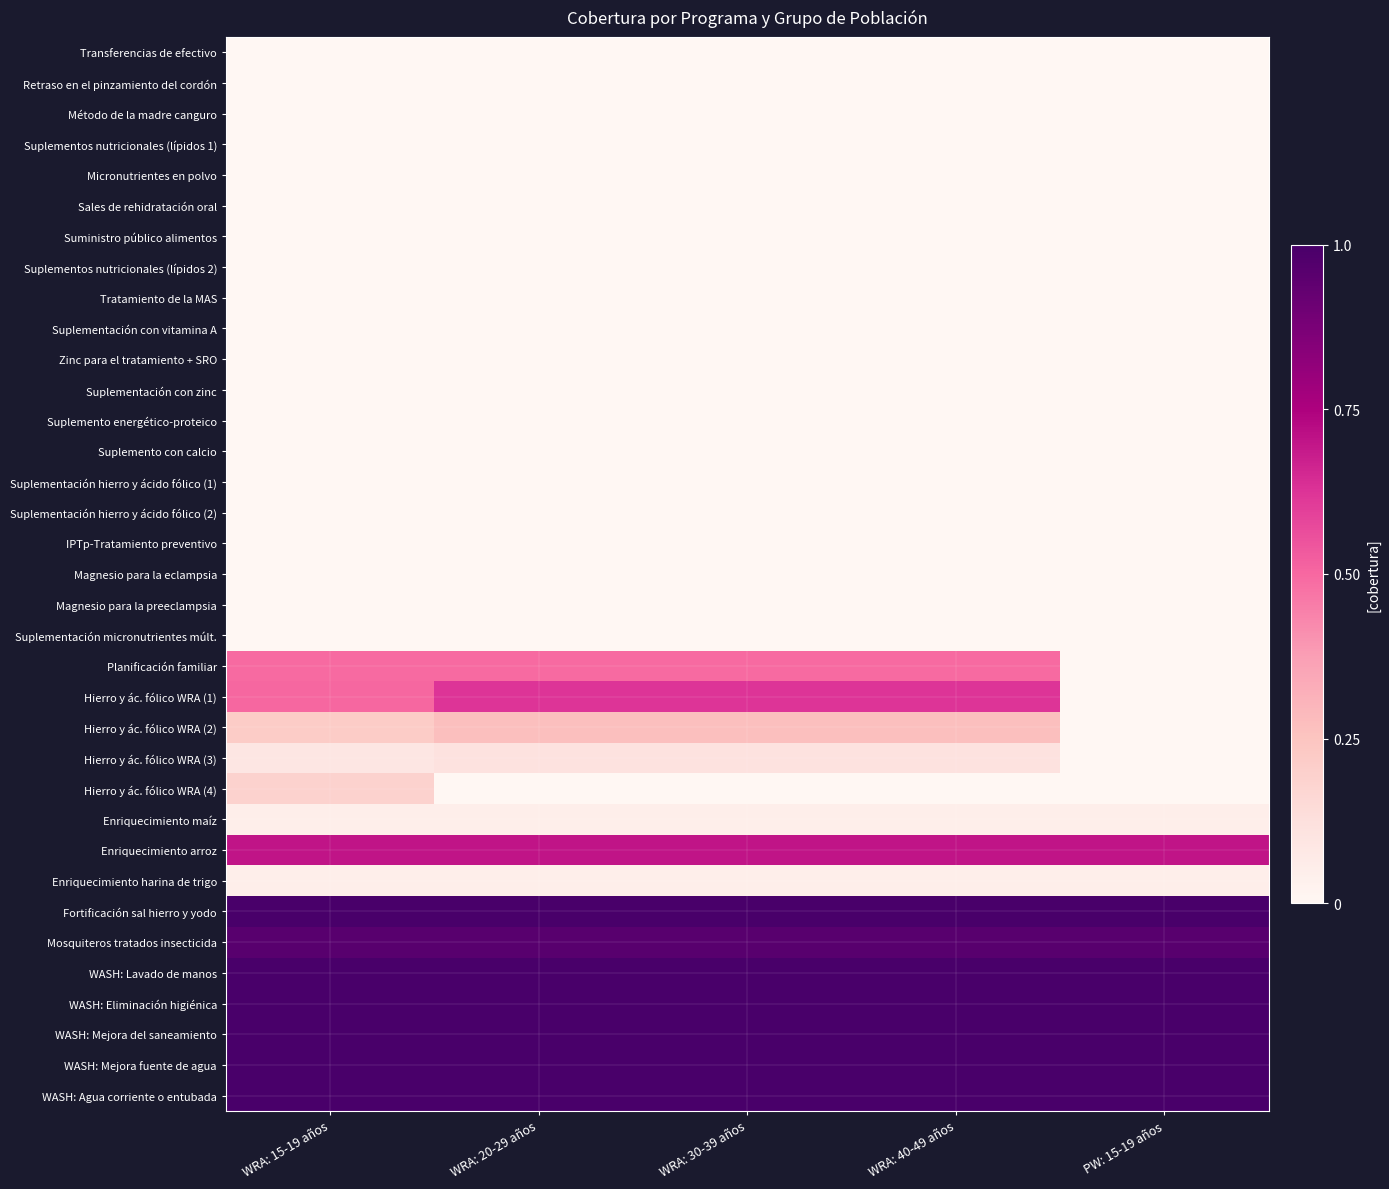

Which has a higher value, WRA: 40-49 años or WRA: 30-39 años?

WRA: 40-49 años